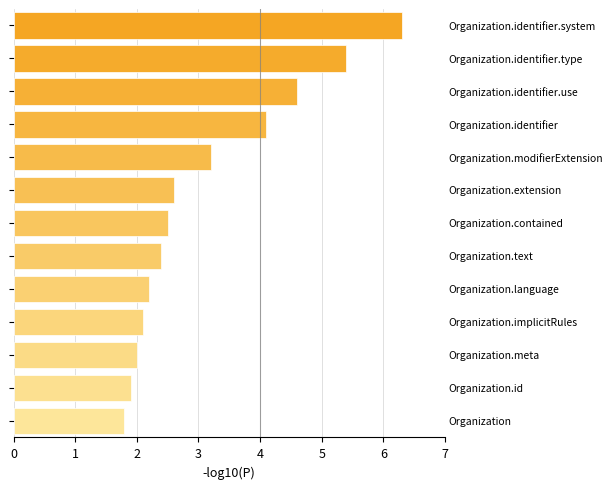

Reading top to bottom, transcribe all the data shown in this chart.

6.3	5.4	4.6	4.1	3.2	2.6	2.5	2.4	2.2	2.1	2.0	1.9	1.8